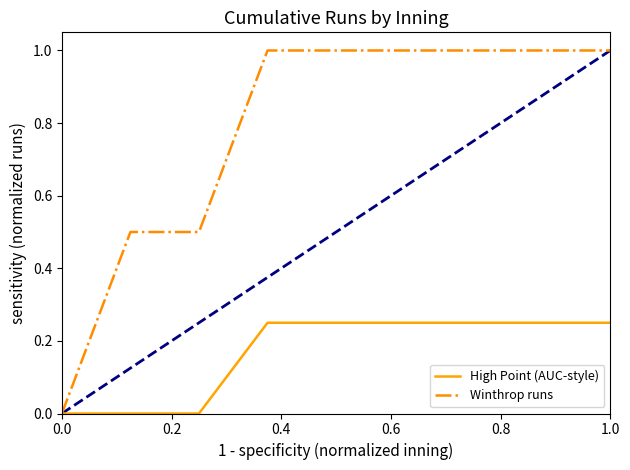

Which series has the largest total across all categories?

Winthrop runs